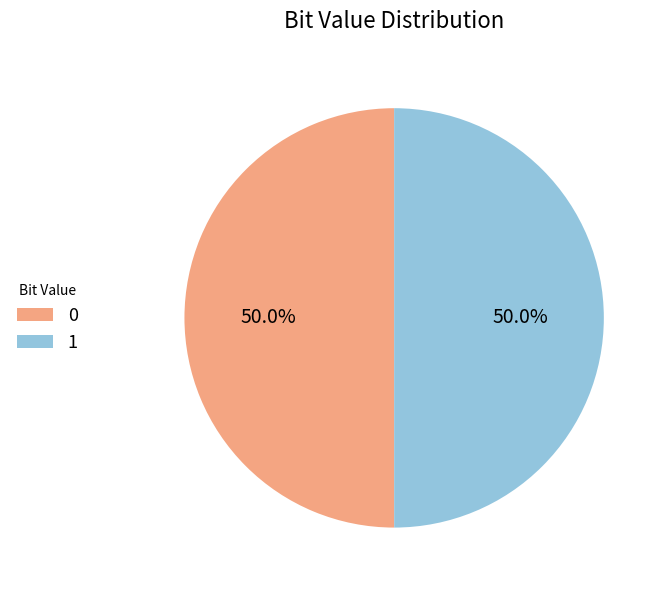

Is it true that 0 is 37% of the pie?

False